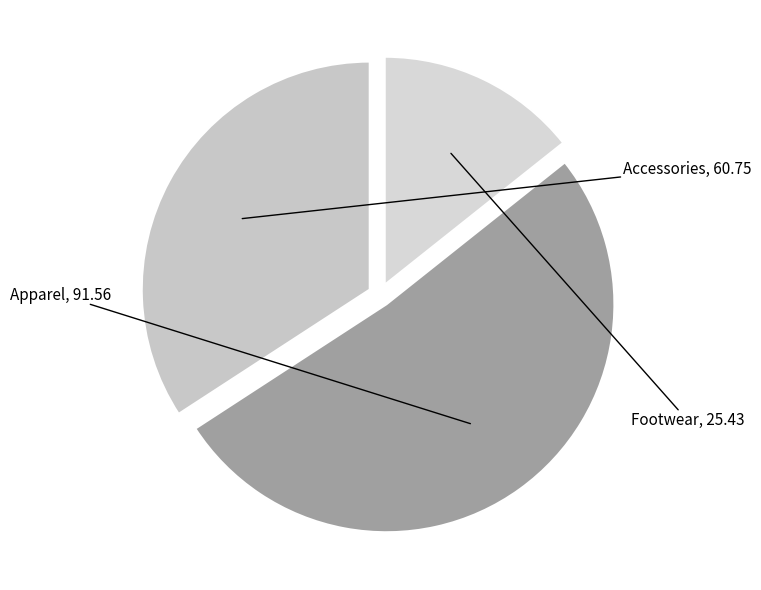

How many segments does this pie chart have?

3